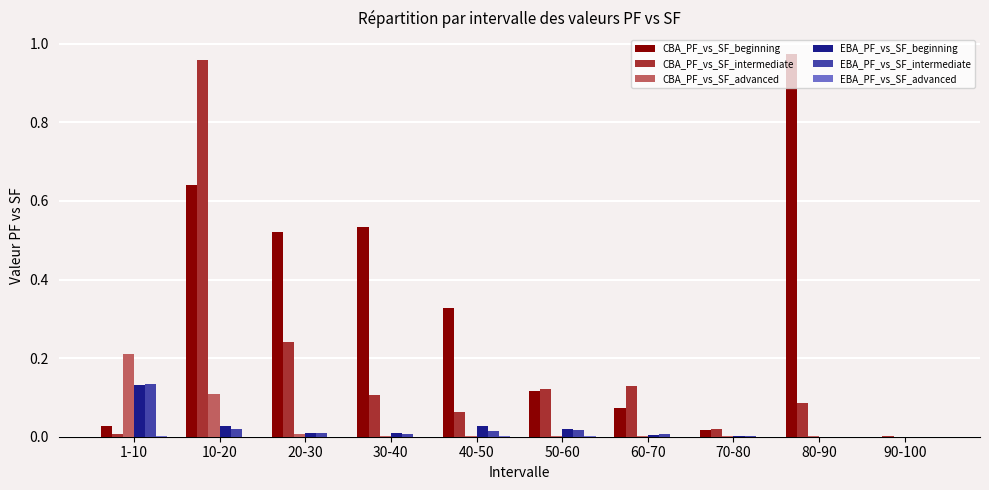

Which category has the highest value in the CBA_PF_vs_SF_intermediate series?

10-20